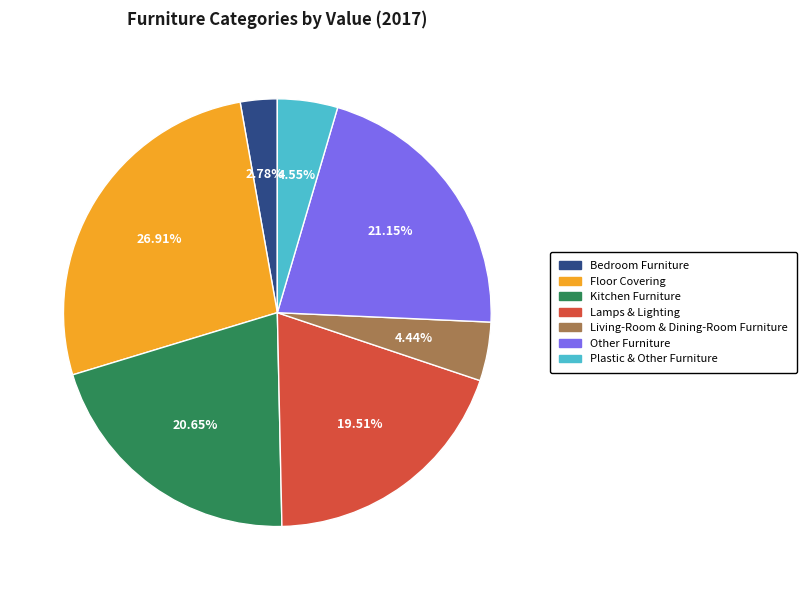

To the nearest percent, what is the difference between the Lamps & Lighting and Living-Room & Dining-Room Furniture slice percentages?

15%